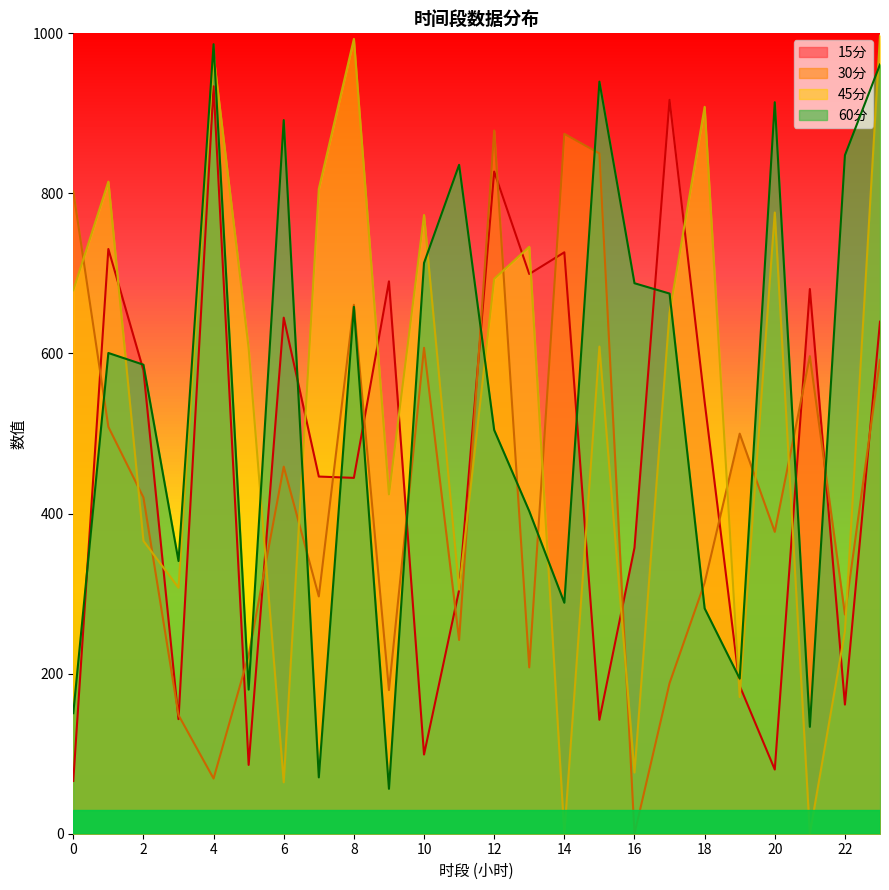

Which has a higher value, 1 or 6?

1